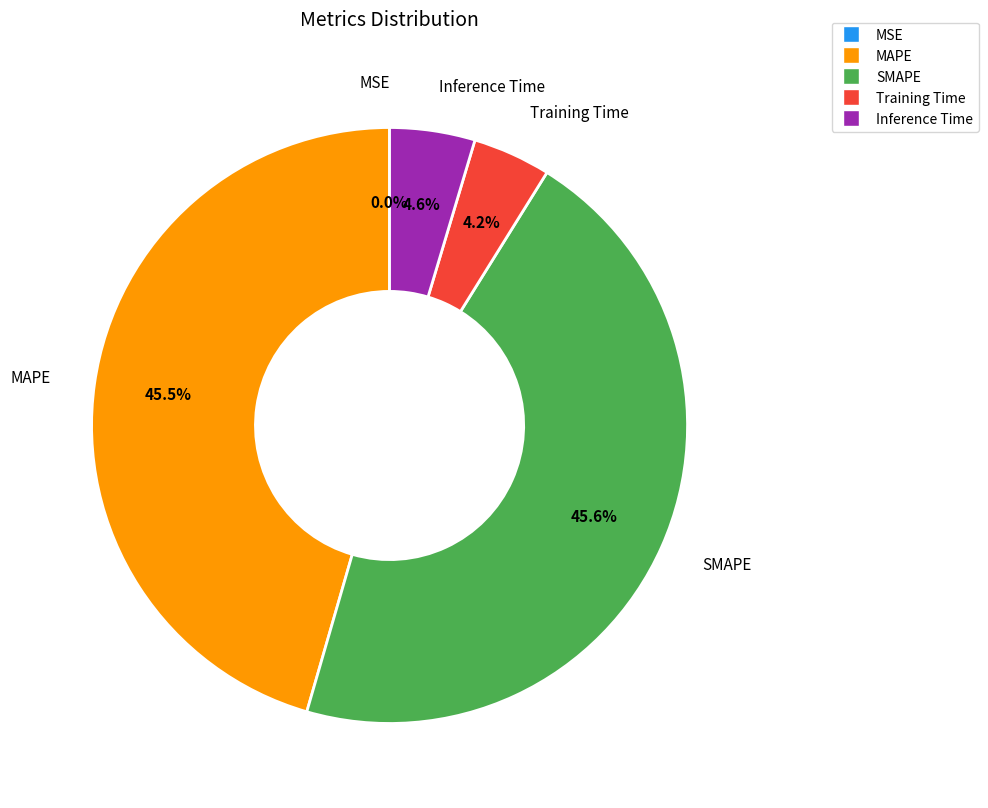

What percentage is NOT represented by Training Time?

95.8%